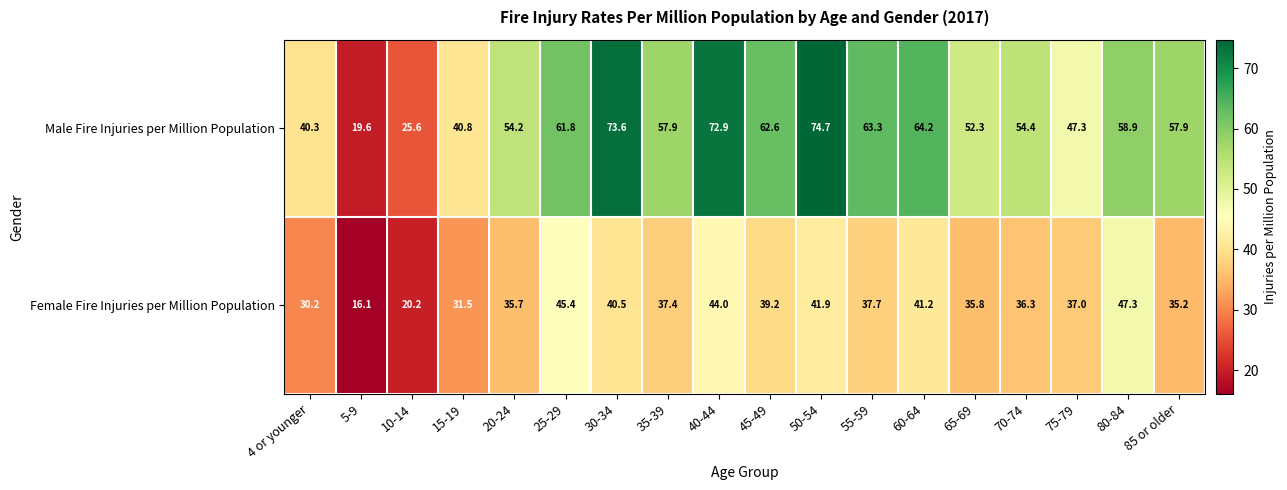

What is the approximate value of Female Fire Injuries per Million Population at 60-64?

41.2